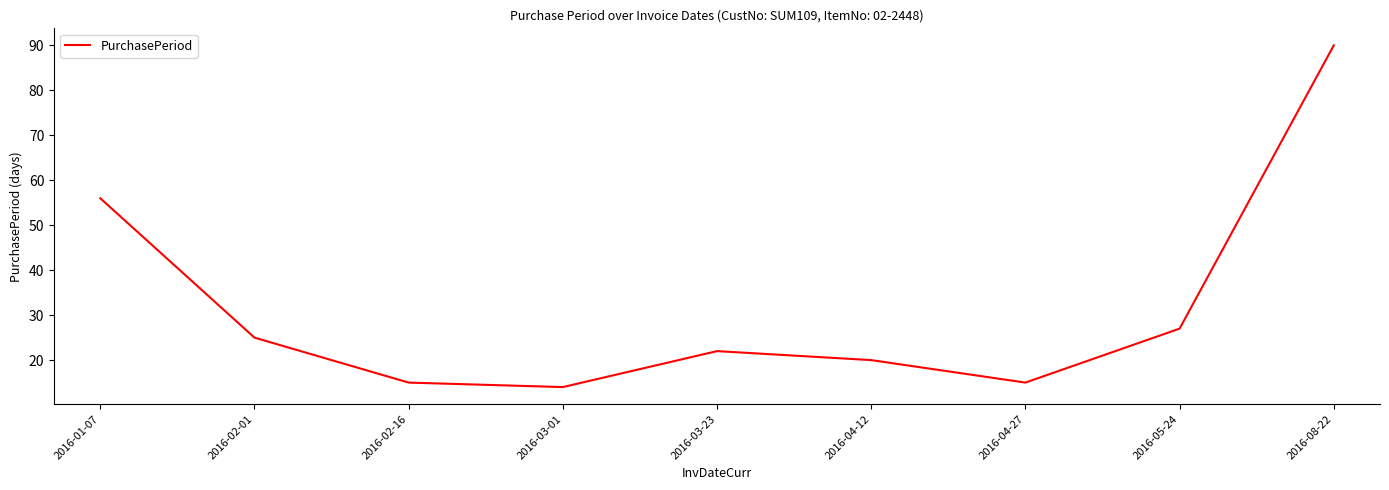

Reading left to right, transcribe all the data shown in this chart.

56	25	15	14	22	20	15	27	90